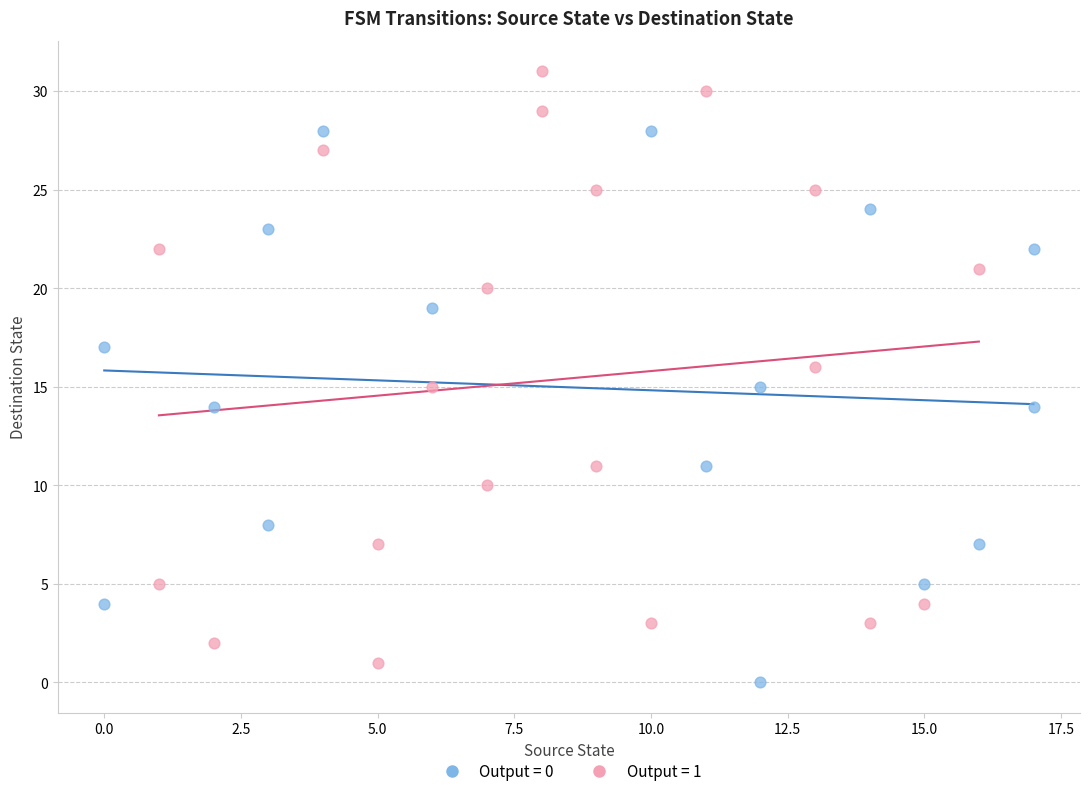

Which series reaches the minimum Y coordinate?

Output = 0